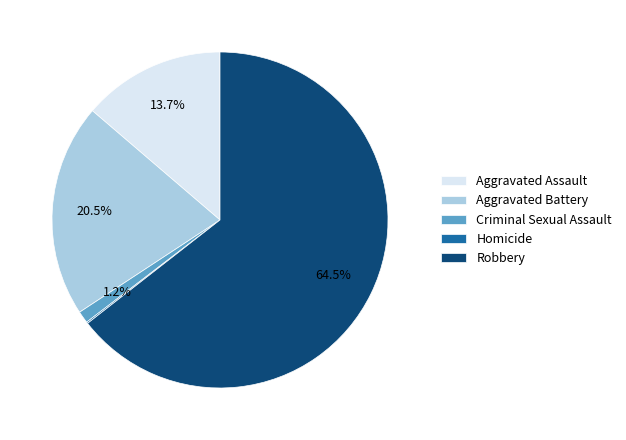

Which slice represents more than half of the pie?

Robbery